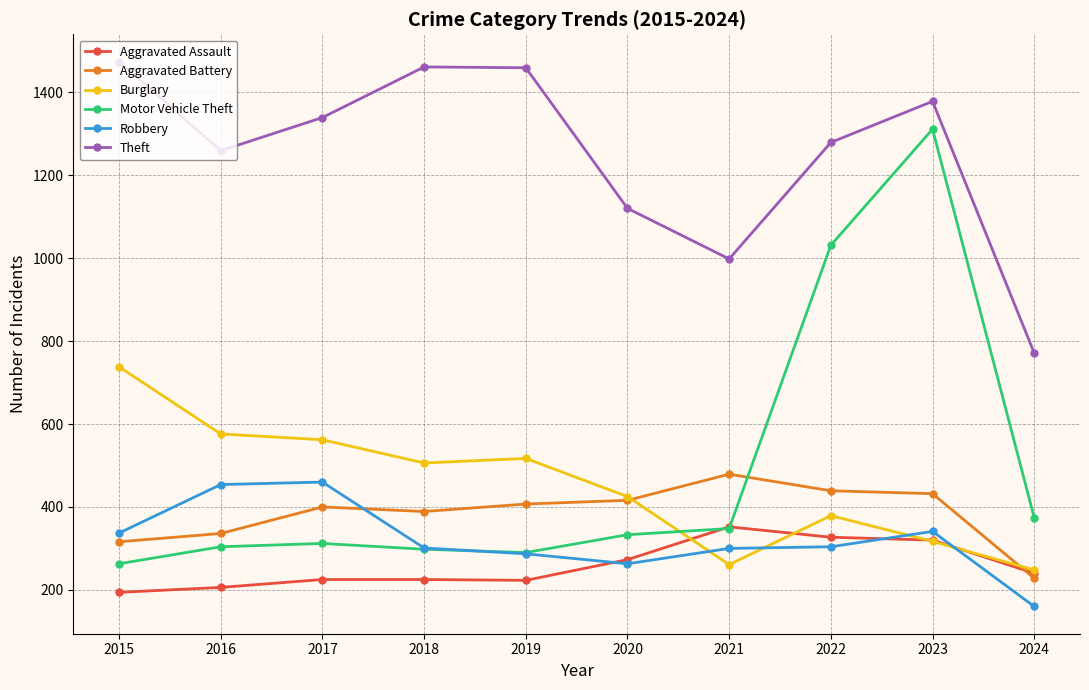

Rank the series at 2015 from highest to lowest value.

Theft, Burglary, Robbery, Aggravated Battery, Motor Vehicle Theft, Aggravated Assault